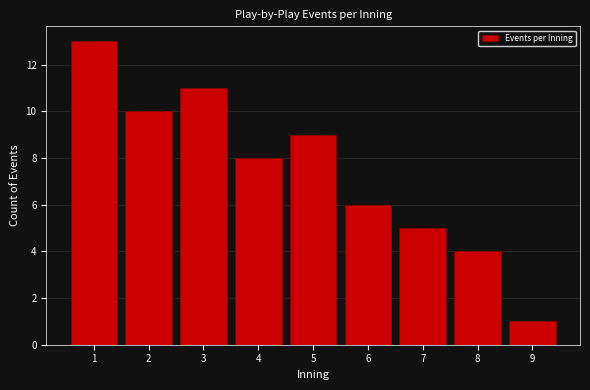

Reading left to right, what are all the values shown in this chart?

13	10	11	8	9	6	5	4	1